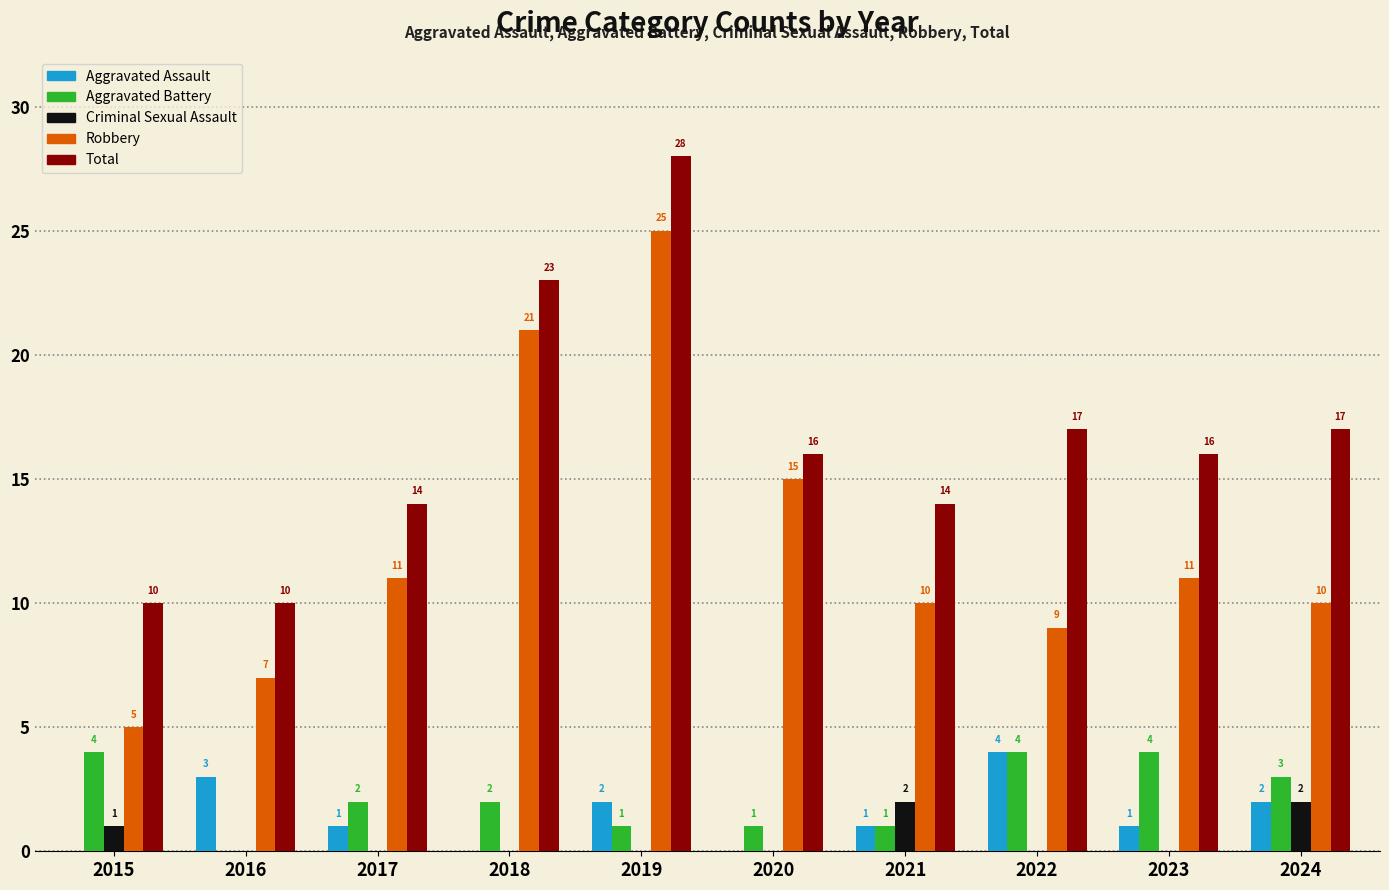

Is it true that Aggravated Battery equals 0 at 2016?

True